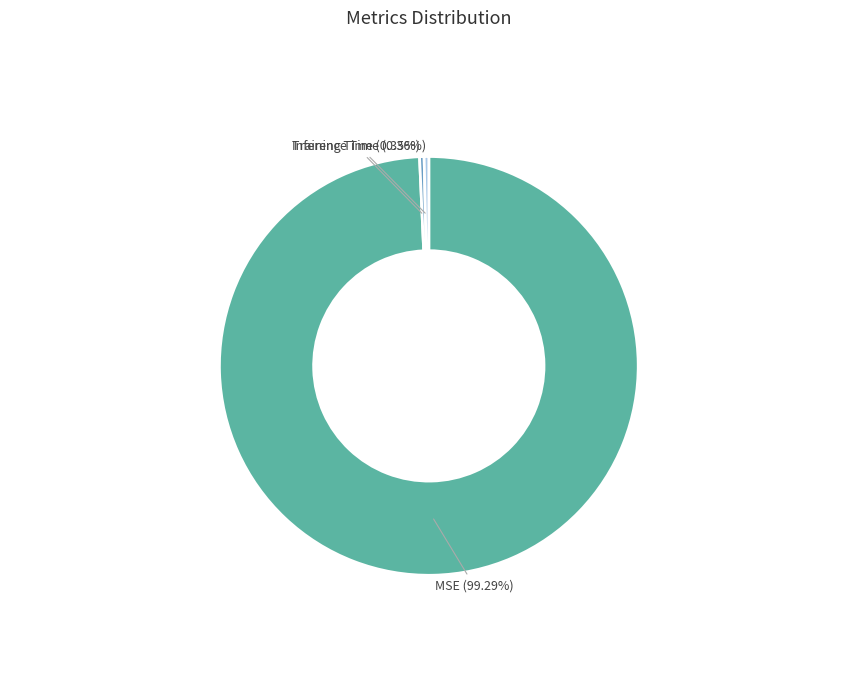

The MSE slice represents 99% of the pie. True or false?

True